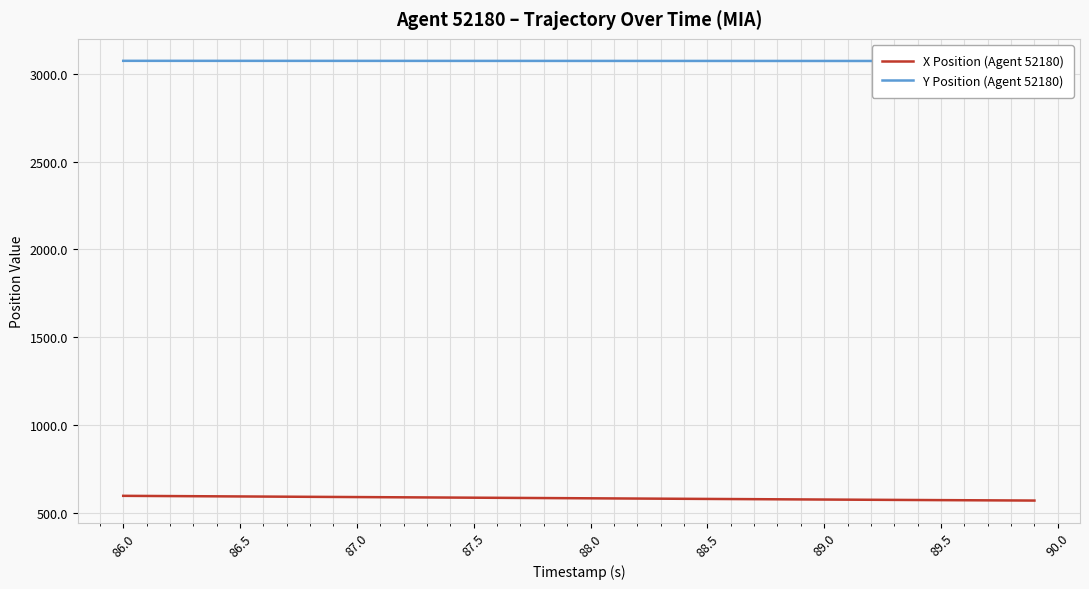

What is the maximum value shown in the chart?

3073.2